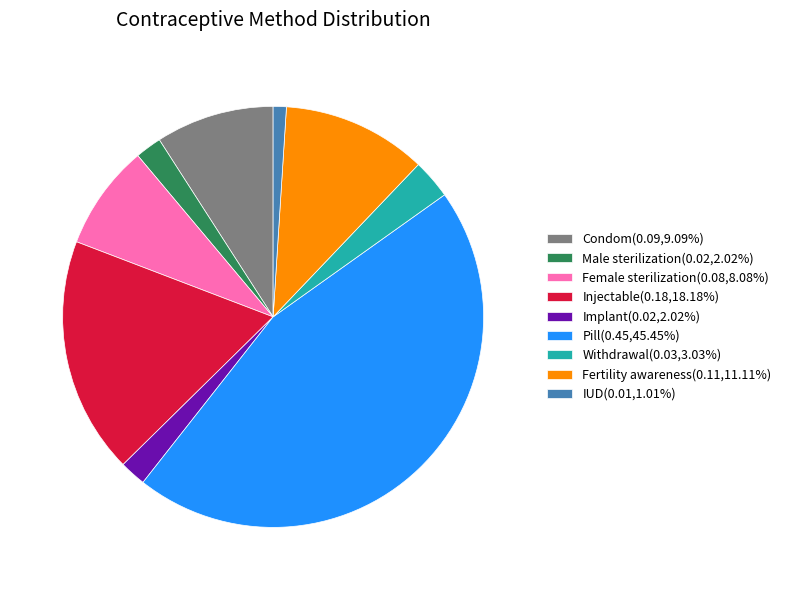

Is the sum of Injectable(0.18,18.18%) and Implant(0.02,2.02%) greater than half?

No